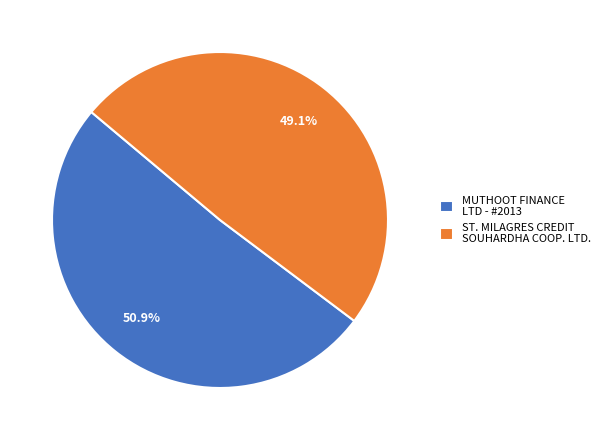

Which category accounts for the majority?

MUTHOOT FINANCE LTD - #2013